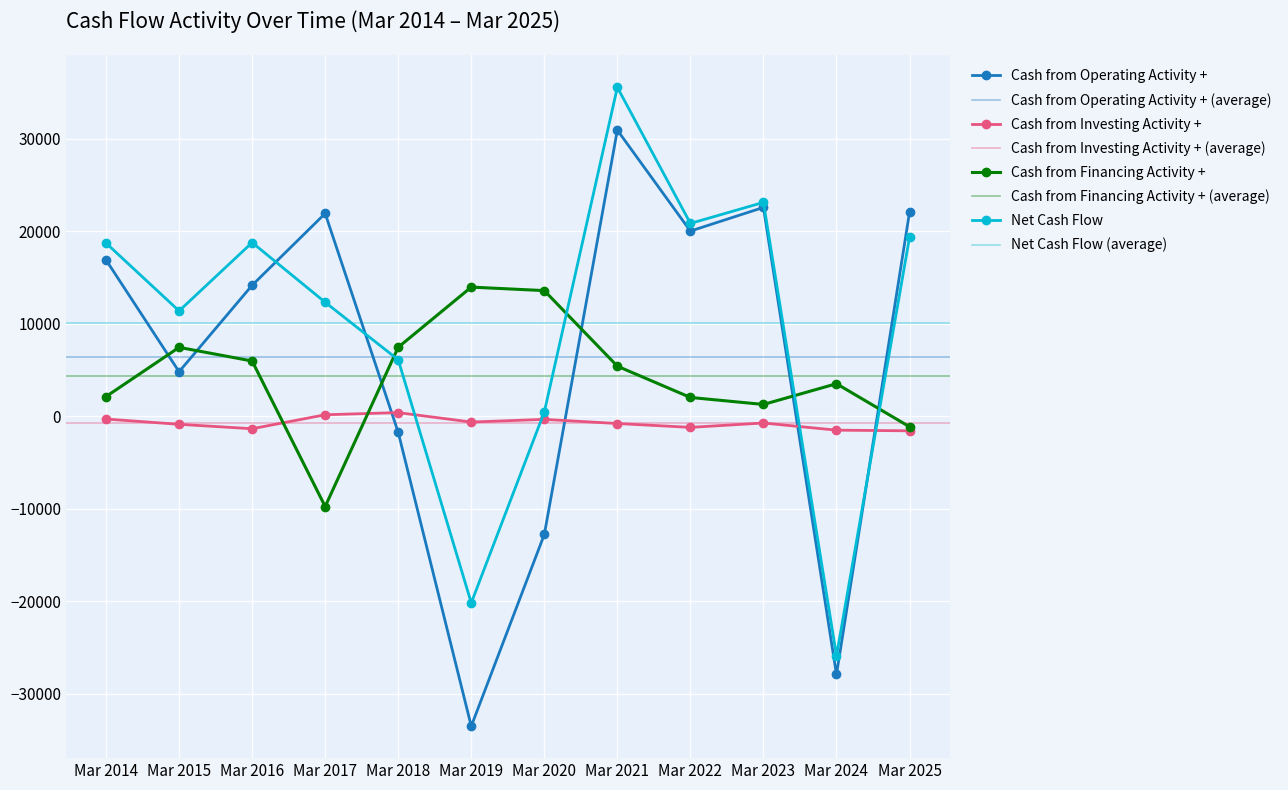

What is the difference between the maximum and minimum values in the Cash from Investing Activity + series?

1970